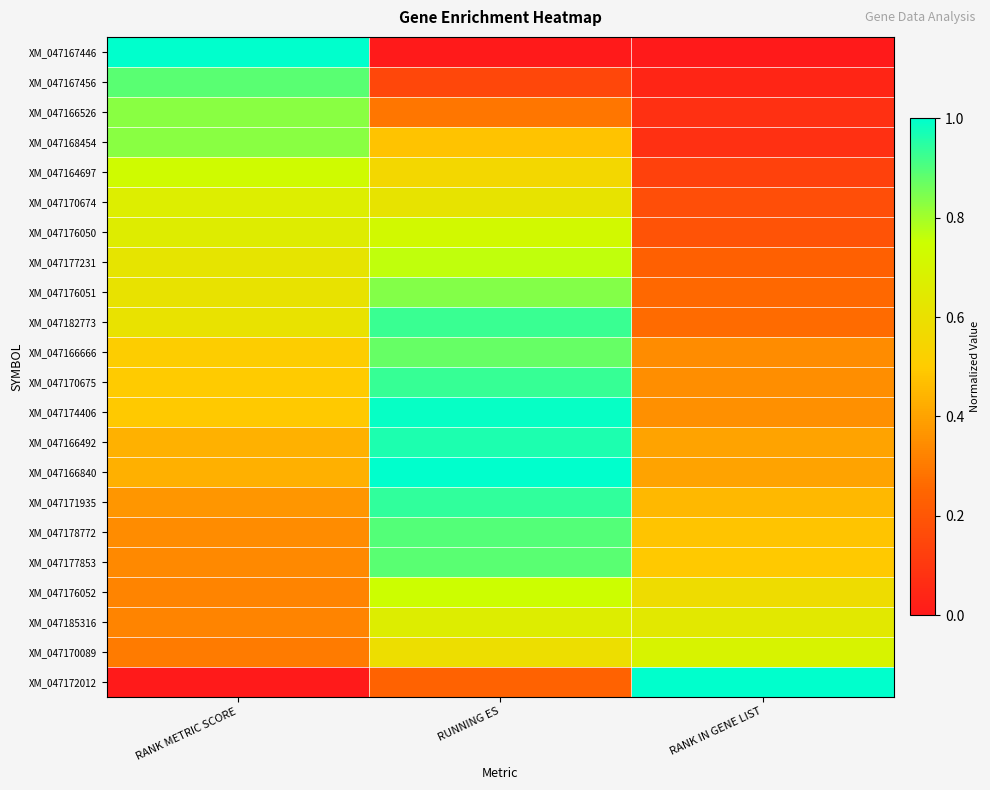

How many distinct data groups are displayed?

22